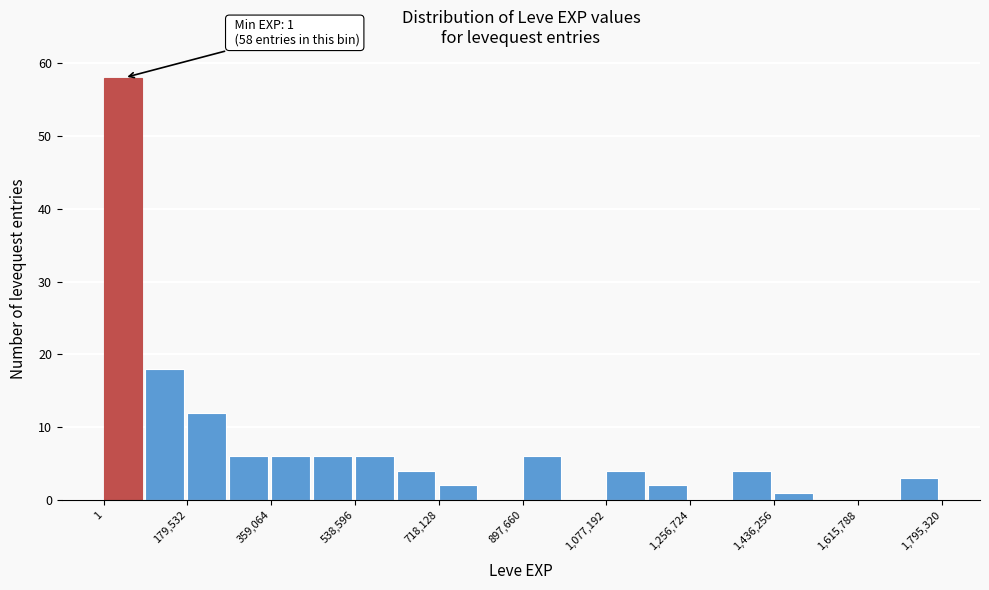

Which range on the x-axis has the tallest bar?

0 to 80000